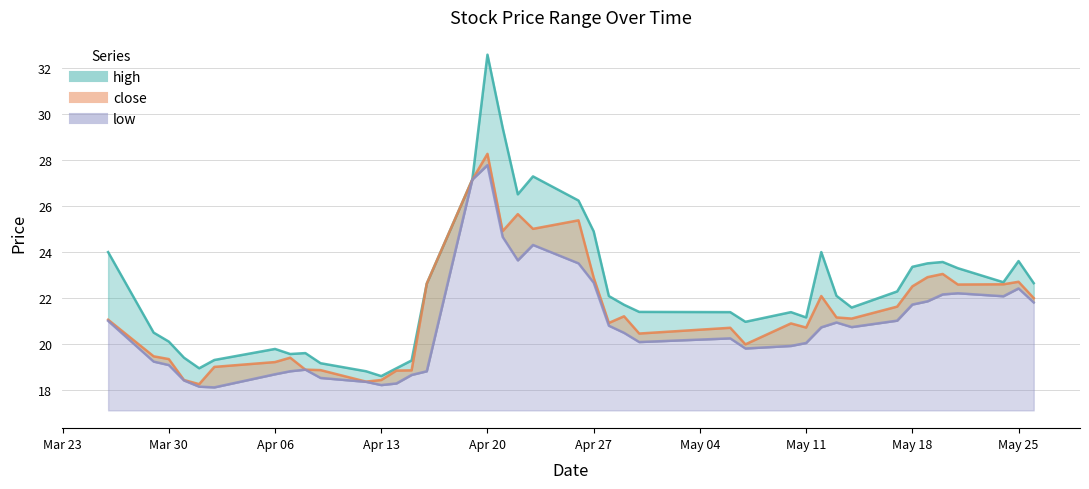

At which category does the chart reach its peak across all series?

Apr 20